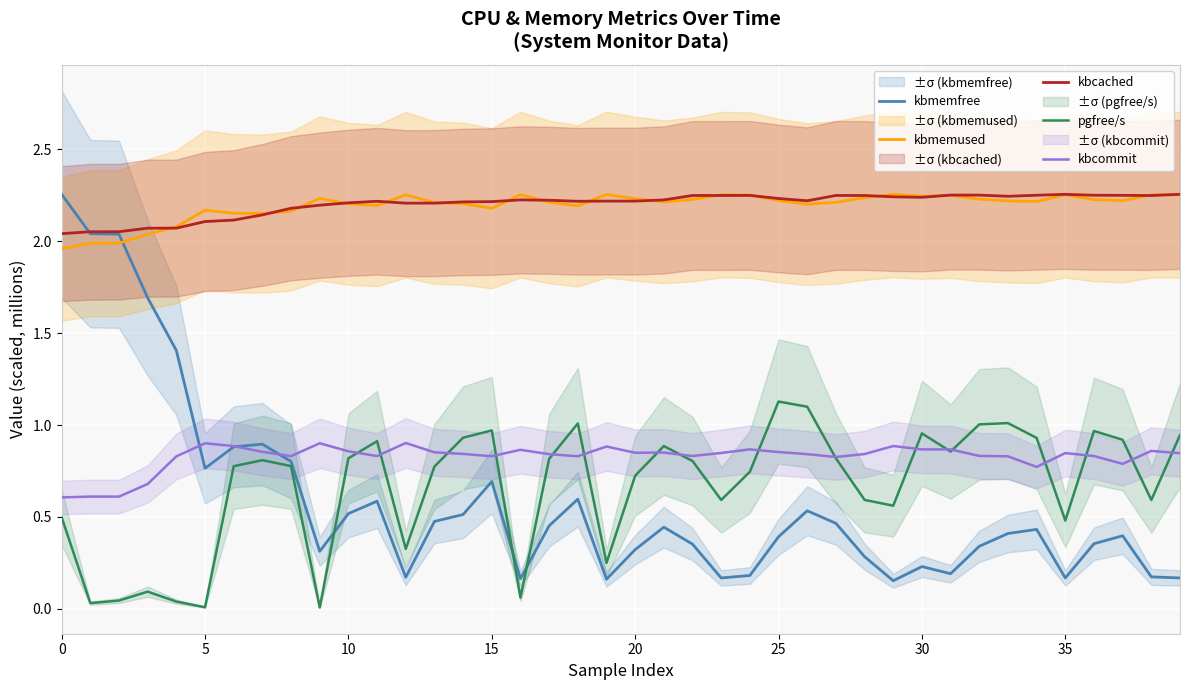

The value of pgfree/s at 5 is 0.0. True or false?

True